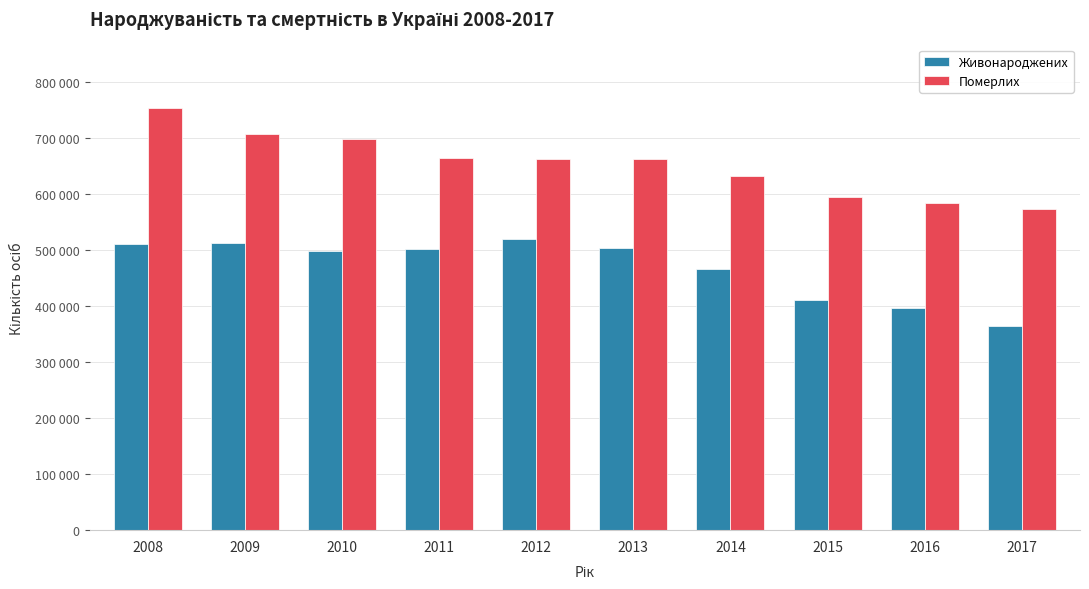

Where does the Померлих series first go above 663139?

2008